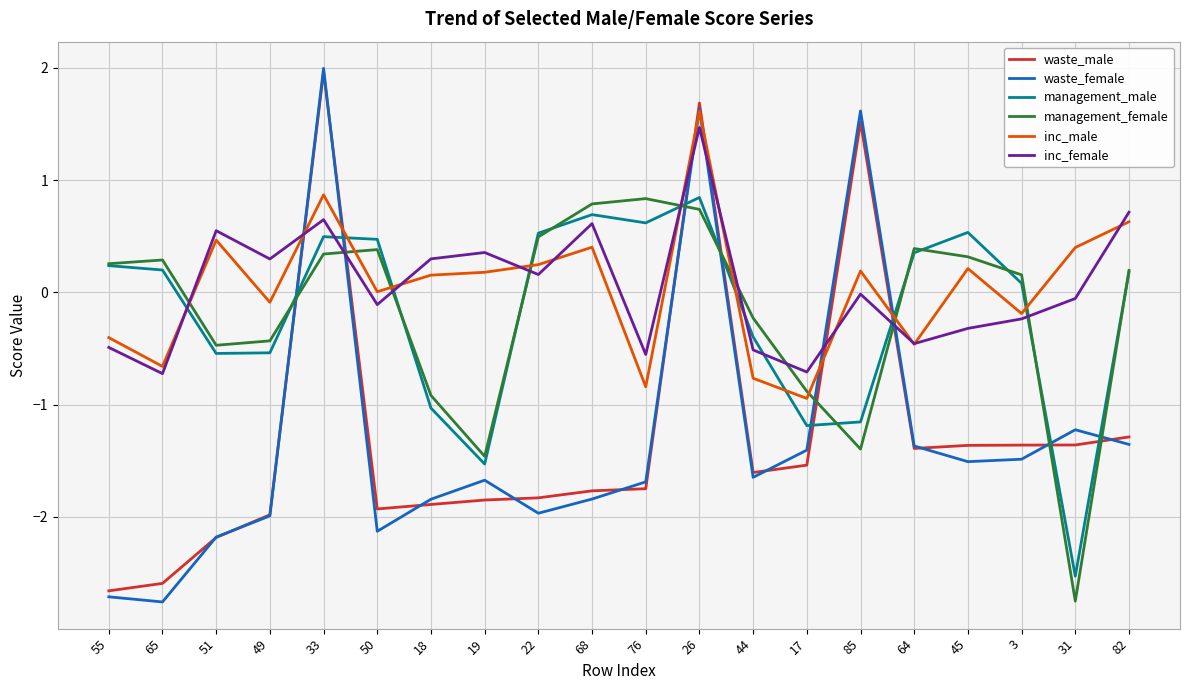

Which series has the widest spread of values?

waste_female